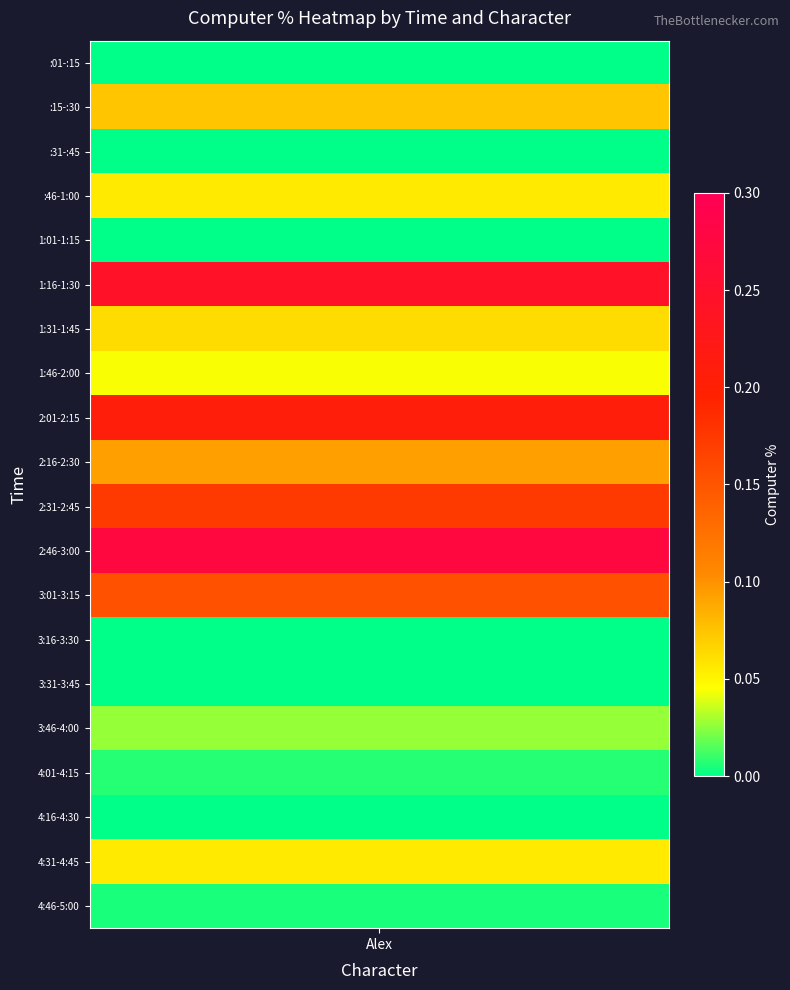

Reading left to right, extract all data points from this chart.

:01-:15=0.0	:15-:30=0.1	:31-:45=0.0	:46-1:00=0.1	1:01-1:15=0.0	1:16-1:30=0.2	1:31-1:45=0.1	1:46-2:00=0.0	2:01-2:15=0.2	2:16-2:30=0.1	2:31-2:45=0.2	2:46-3:00=0.3	3:01-3:15=0.2	3:16-3:30=0.0	3:31-3:45=0.0	3:46-4:00=0.0	4:01-4:15=0.0	4:16-4:30=0.0	4:31-4:45=0.1	4:46-5:00=0.0